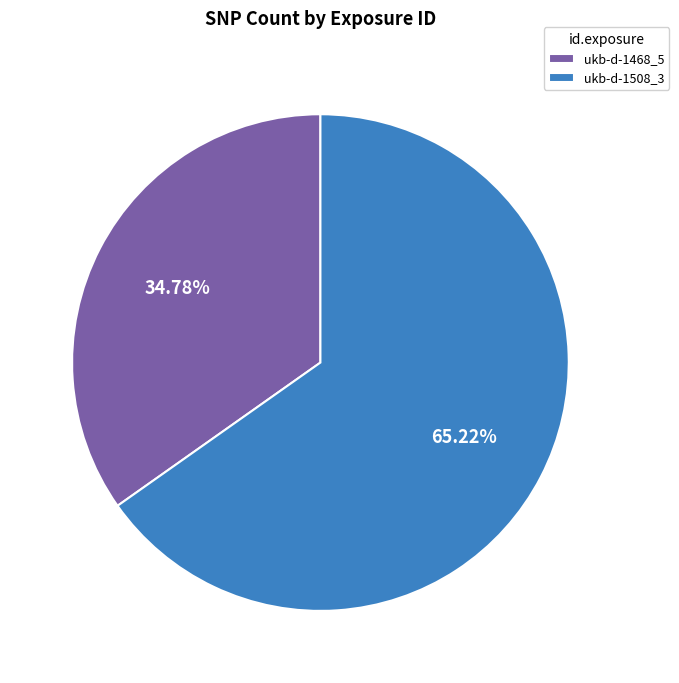

True or false: ukb-d-1508_3 accounts for 52% of the total.

False